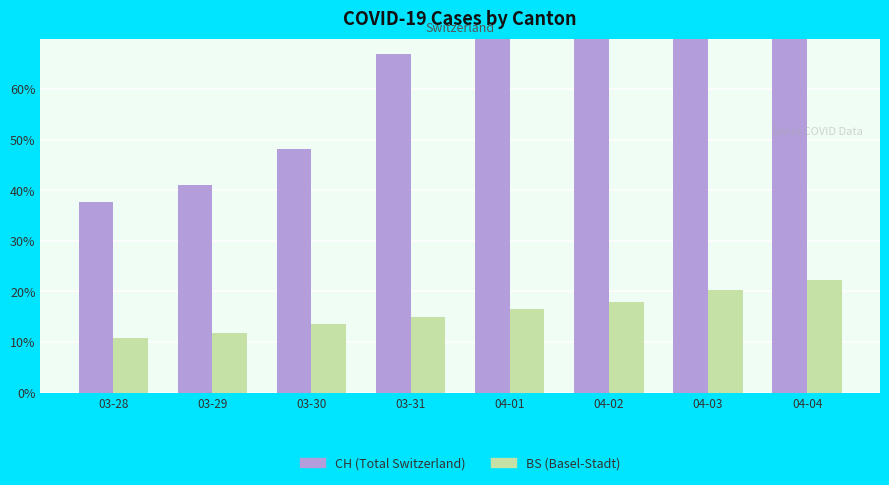

List the series in order of their overall mean, highest first.

CH (Total Switzerland), BS (Basel-Stadt)